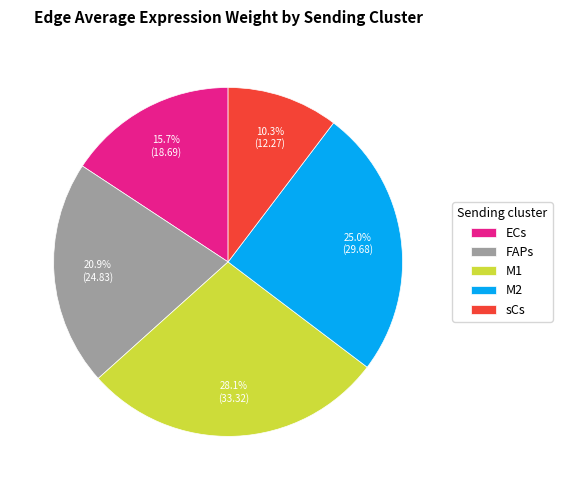

Is there a majority slice in this chart?

No